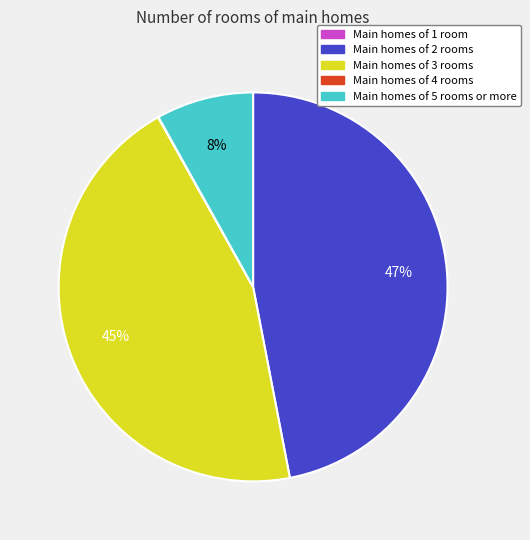

To the nearest percent, what portion does Main homes of 2 rooms represent?

47%